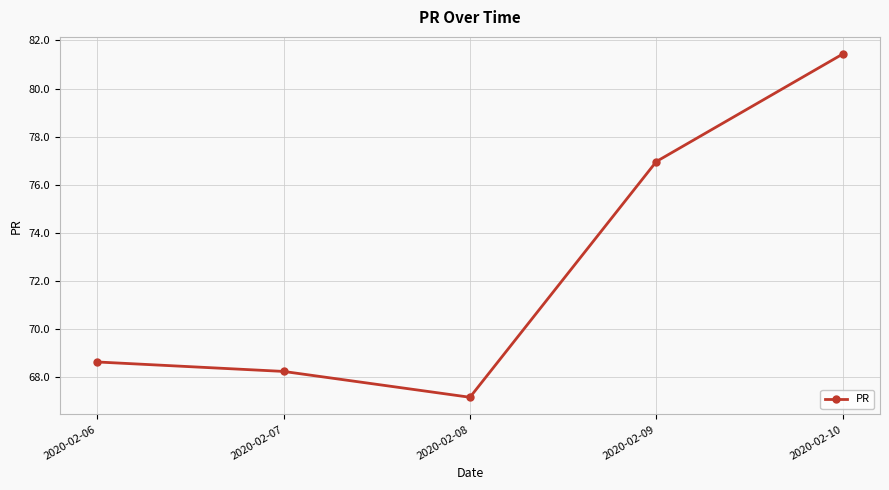

How many lines are shown in the chart?

1